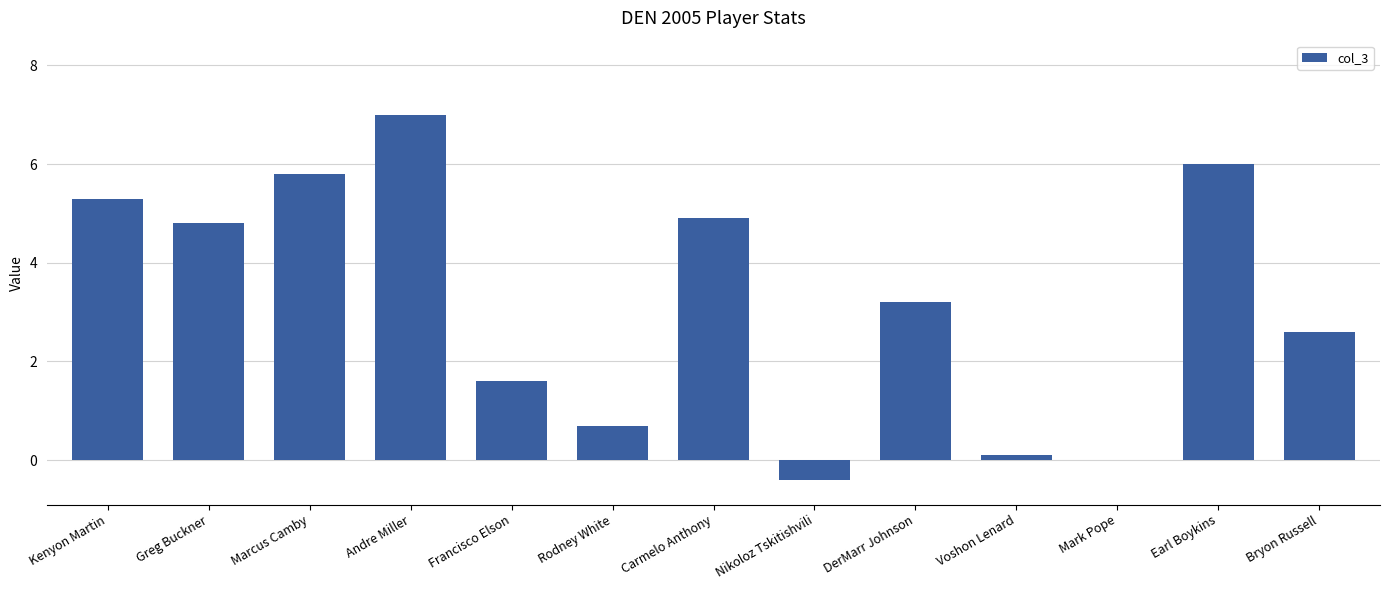

True or false: the data shows 3.2 at DerMarr Johnson.

True